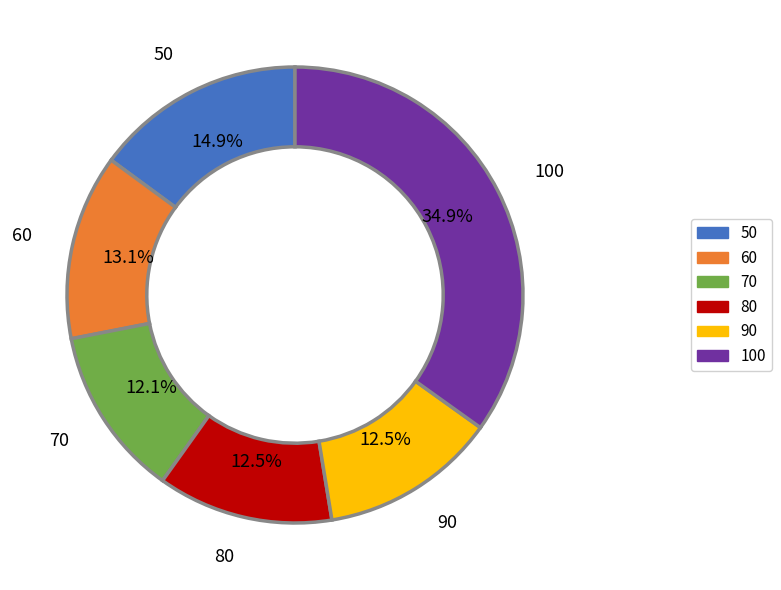

The 70 slice represents 12% of the pie. True or false?

True